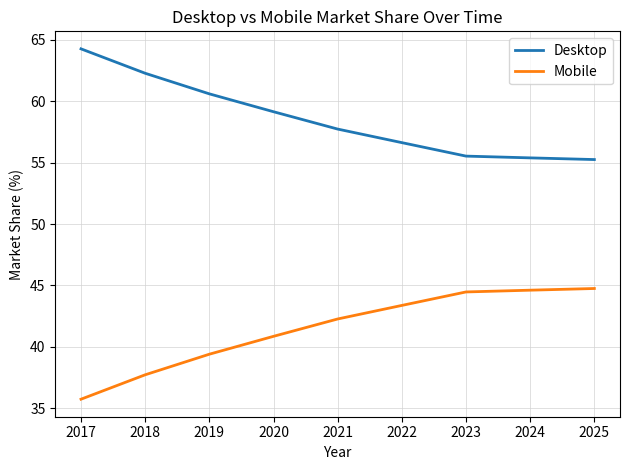

What is the maximum value for Mobile?

44.8